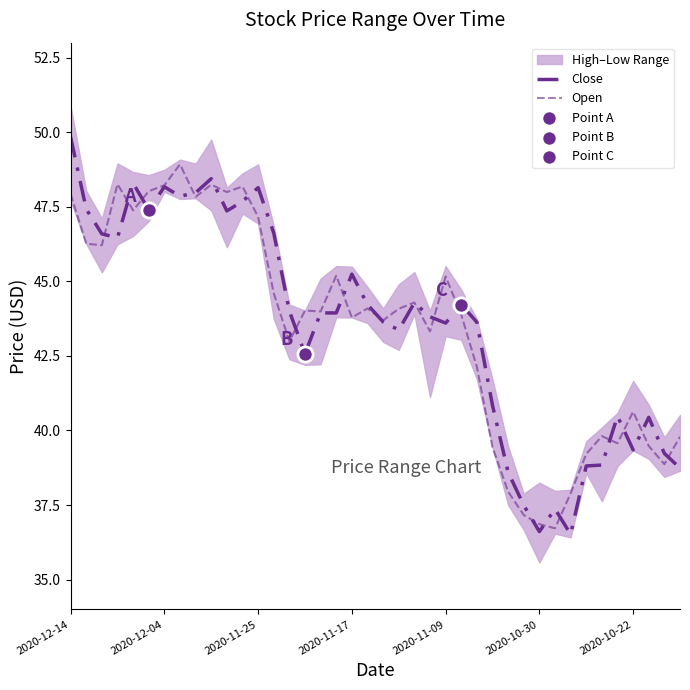

Which series contains the highest Y value?

Close